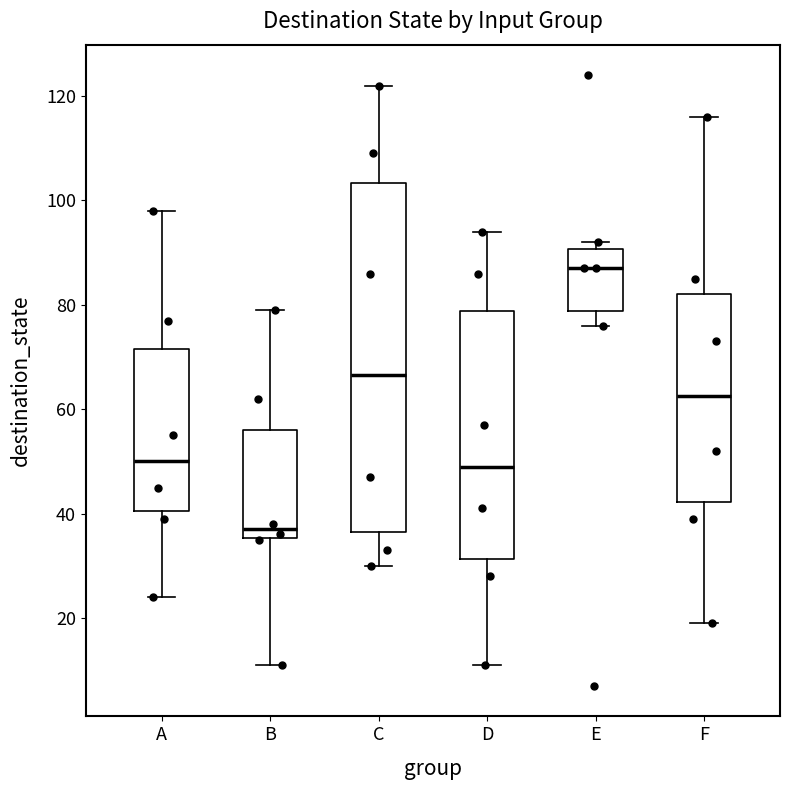

Reading left to right, transcribe this box plot: for each box, give where its median line is, the range the box spans, and where its two whiskers end, as read against the y-axis. The values are not printed on the chart, so give them approximately, as read against the axis.

A: median 50, box 40 to 72, whiskers 24 to 98
B: median 38, box 36 to 56, whiskers 12 to 80
C: median 66, box 36 to 104, whiskers 30 to 122
D: median 50, box 32 to 78, whiskers 12 to 94
E: median 88, box 78 to 90, whiskers 76 to 92
F: median 62, box 42 to 82, whiskers 20 to 116